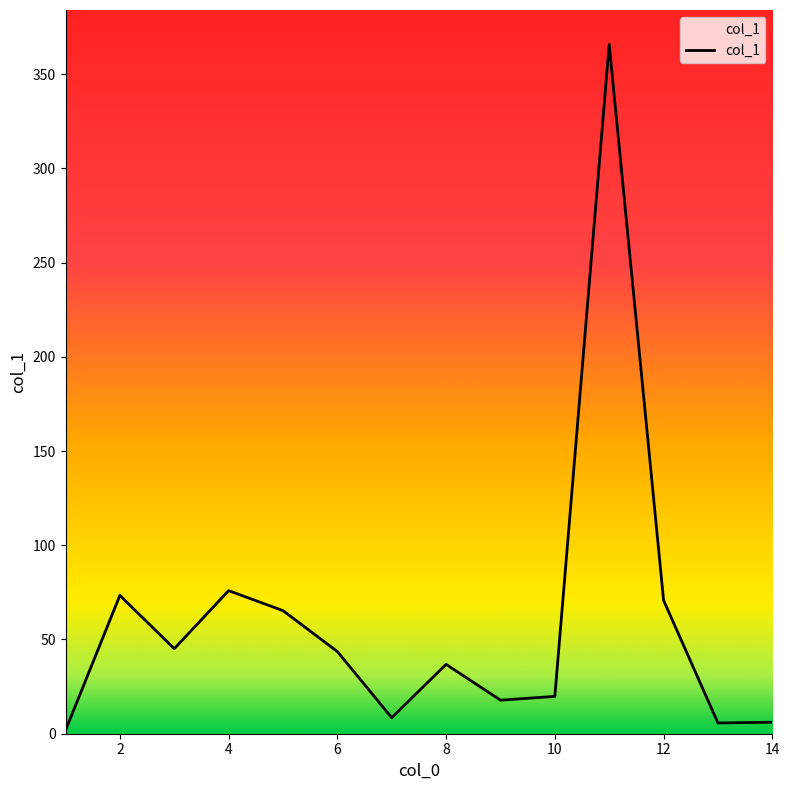

What is the difference between the maximum and minimum values?

363.9